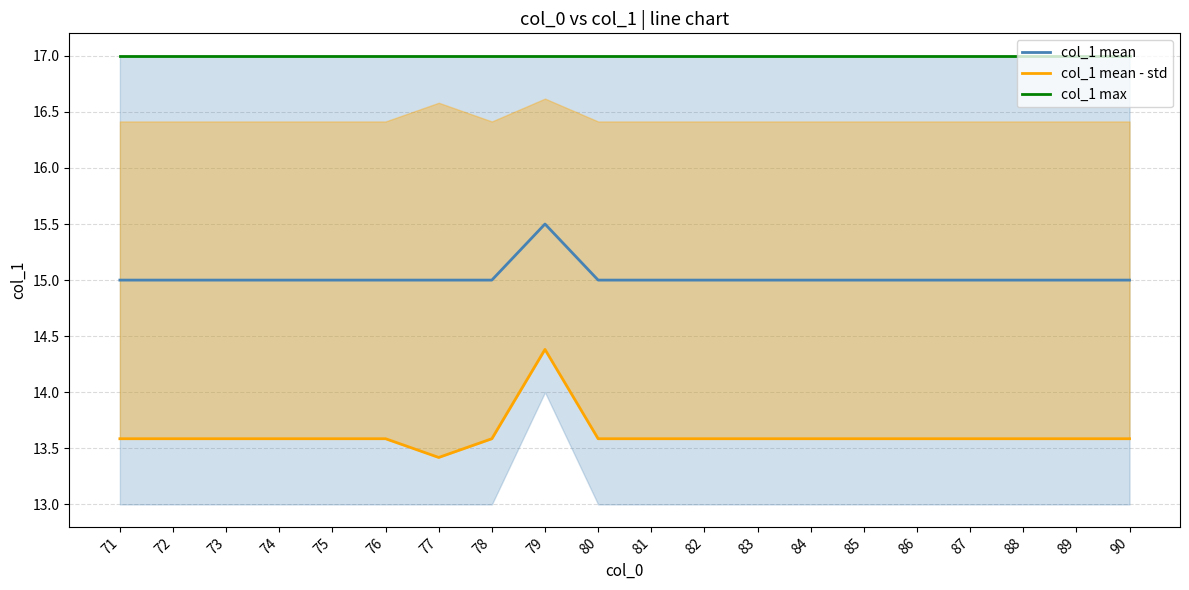

What is the difference between the second highest and minimum values in the col_1 mean - std series?

0.2